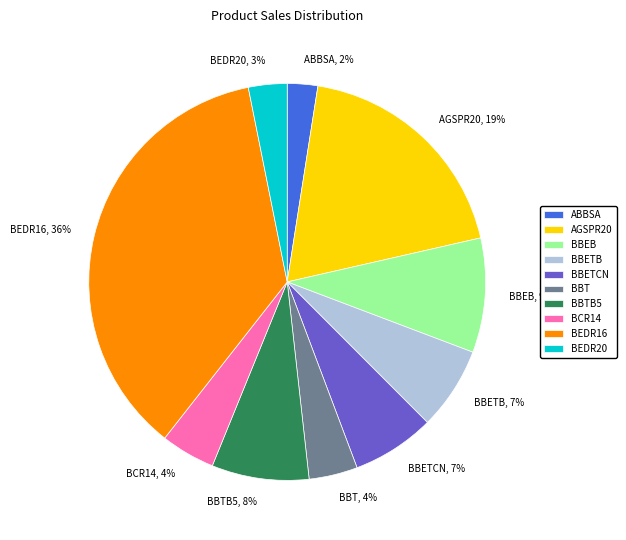

What is the largest slice in the pie chart?

BEDR16